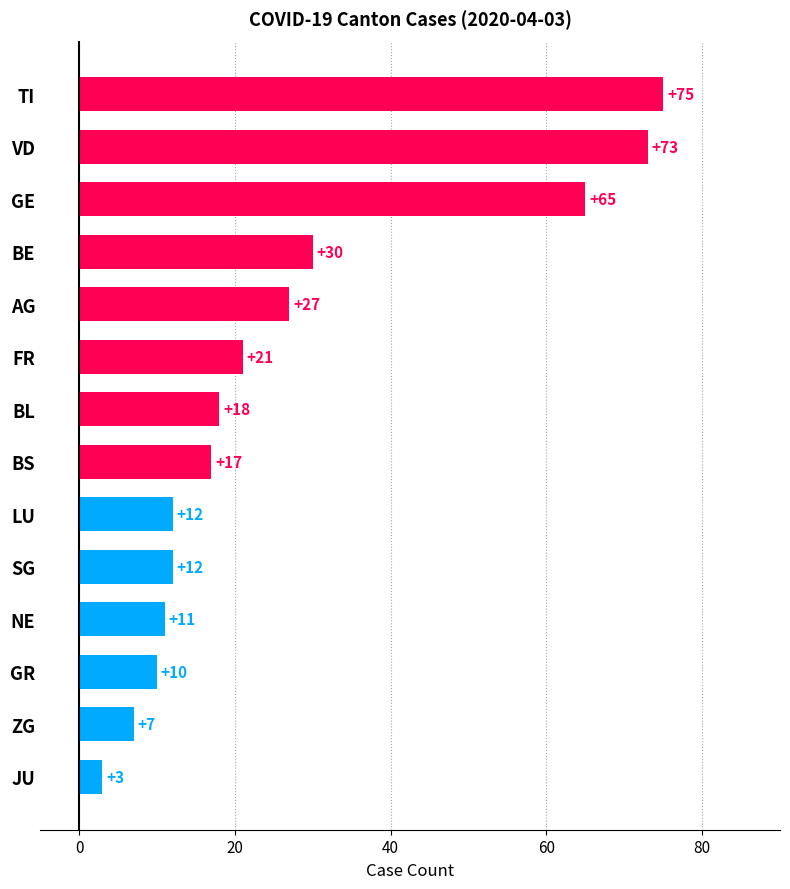

Reading top to bottom, what are all the values shown in this chart?

TI=75	VD=73	GE=65	BE=30	AG=27	FR=21	BL=18	BS=17	LU=12	SG=12	NE=11	GR=10	ZG=7	JU=3